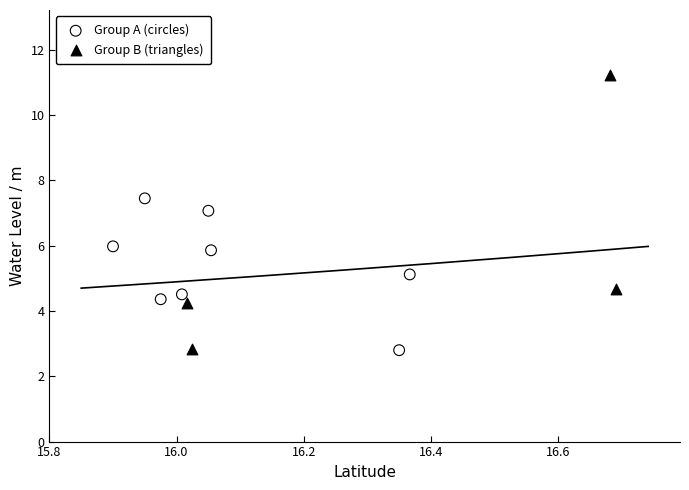

Which series has the widest spread of Y values?

Group B (triangles)